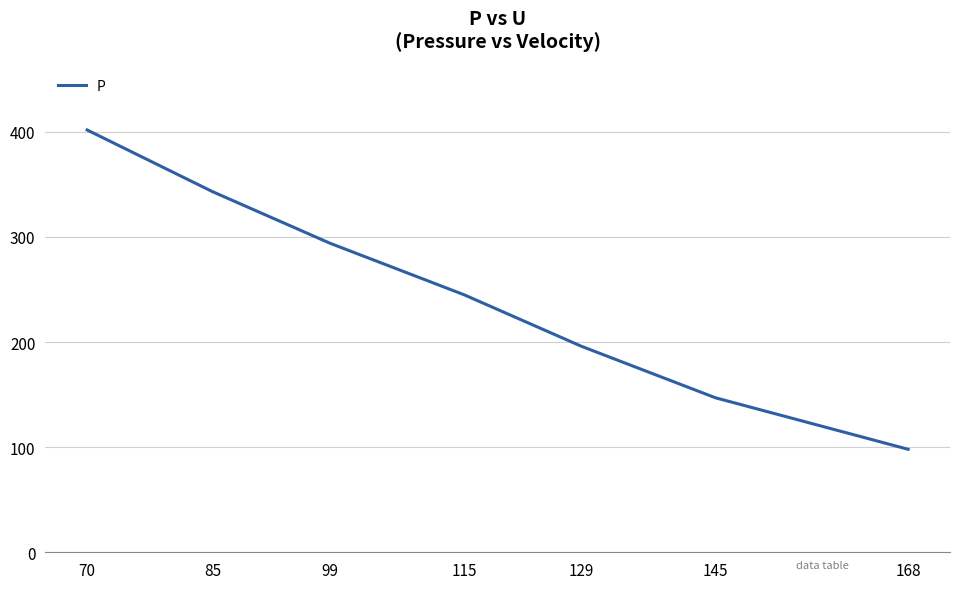

Where is the data nearest to the value 249?

115